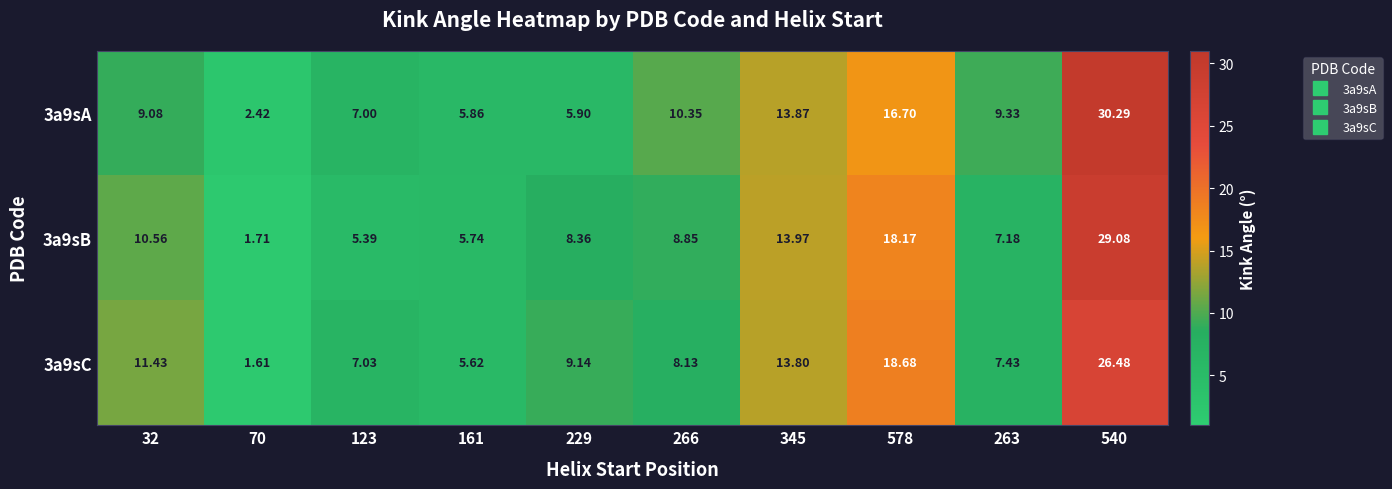

Is the value of 3a9sC at 578 greater than the value of 3a9sA at 345?

Yes